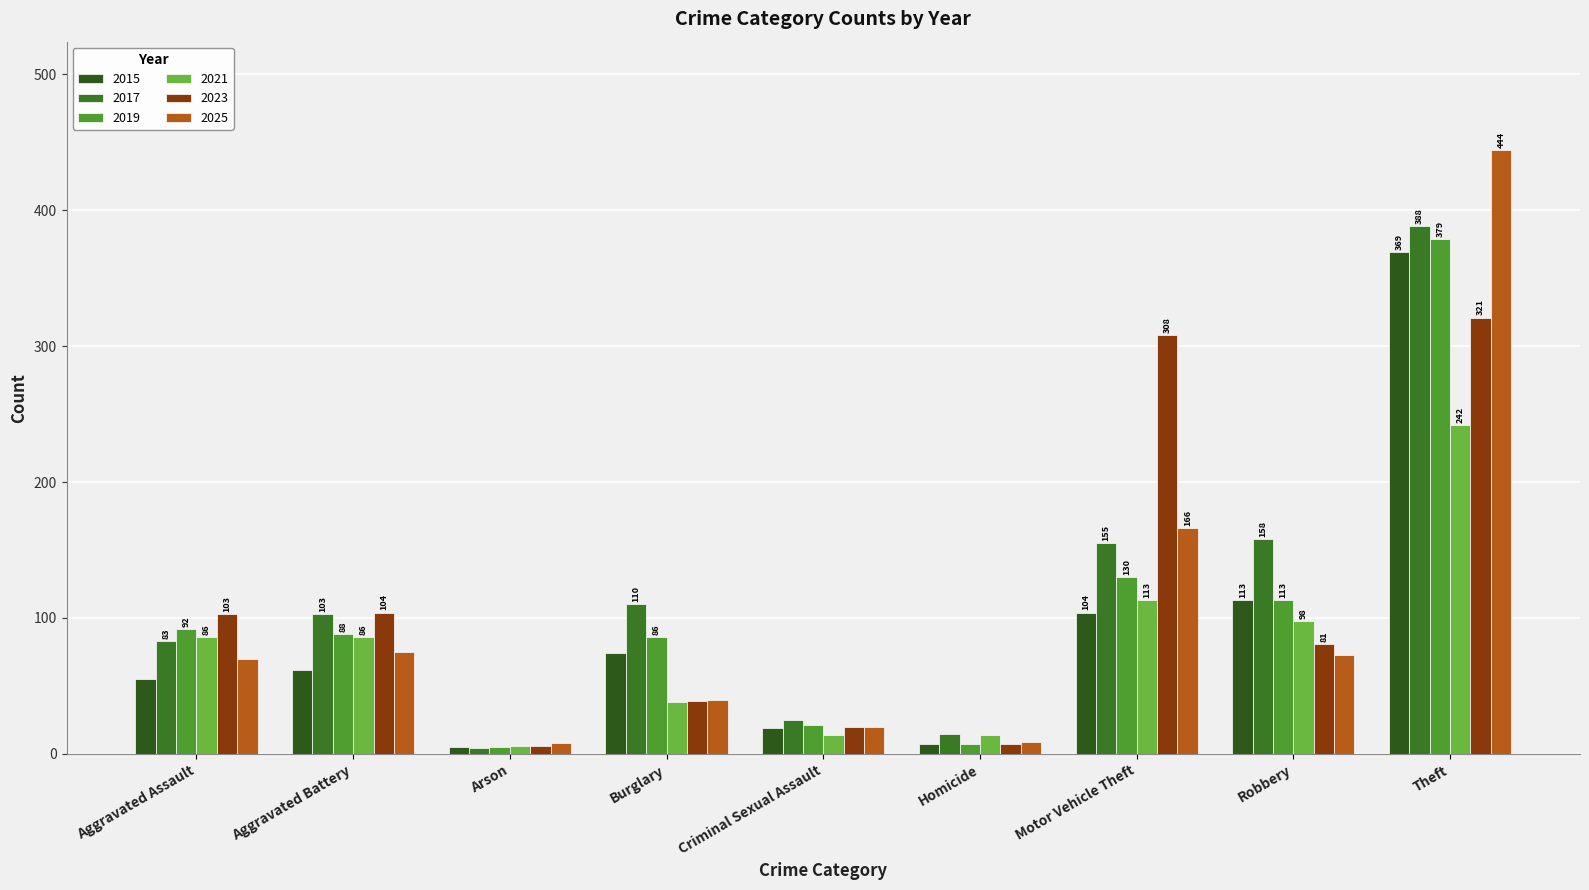

List the series in order of their peak value, highest first.

2025, 2017, 2019, 2015, 2023, 2021